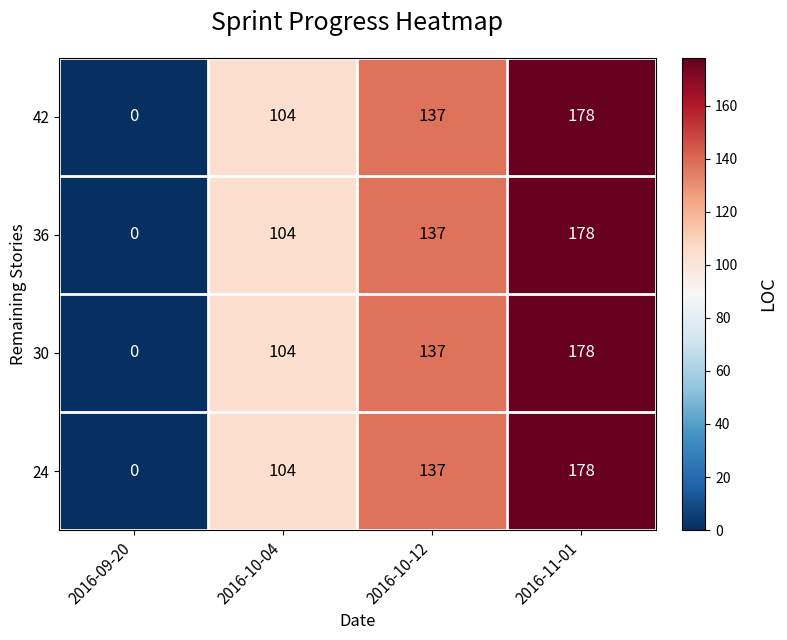

Is the value of 24 at 2016-10-04 greater than the value of 36 at 2016-10-12?

No